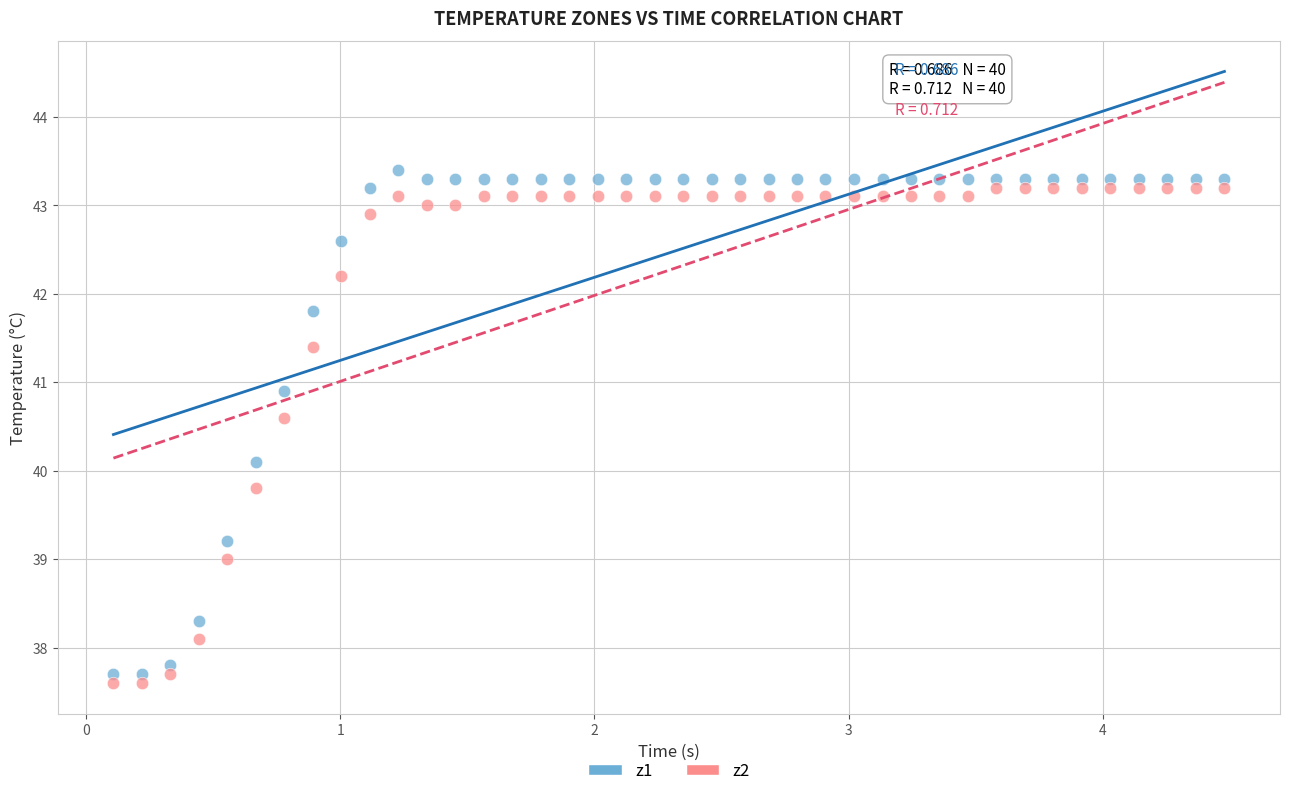

Which series contains the lowest Y value?

z2